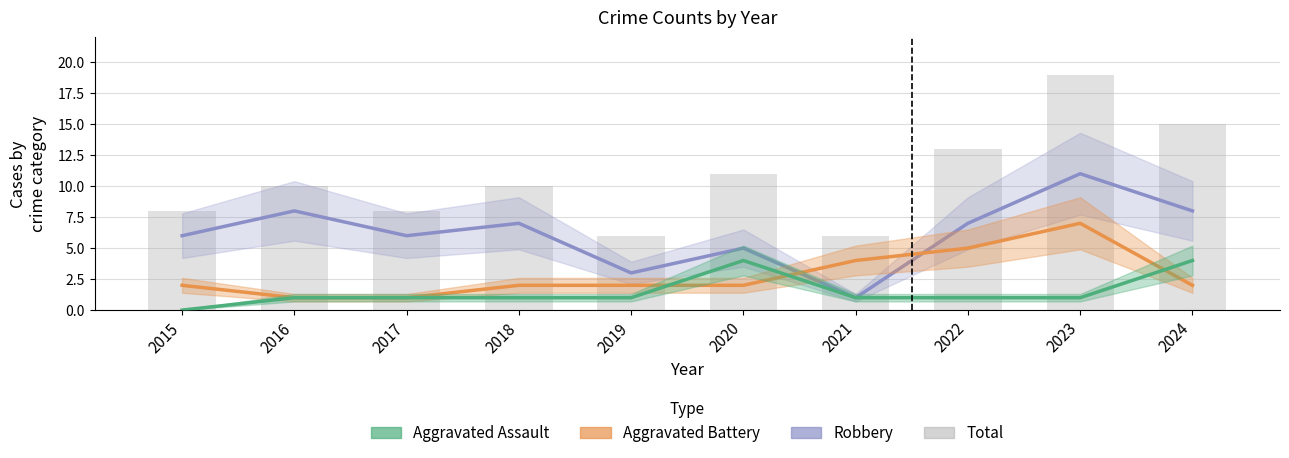

Rank the series by their maximum value, from highest to lowest.

Total, Robbery, Aggravated Battery, Aggravated Assault